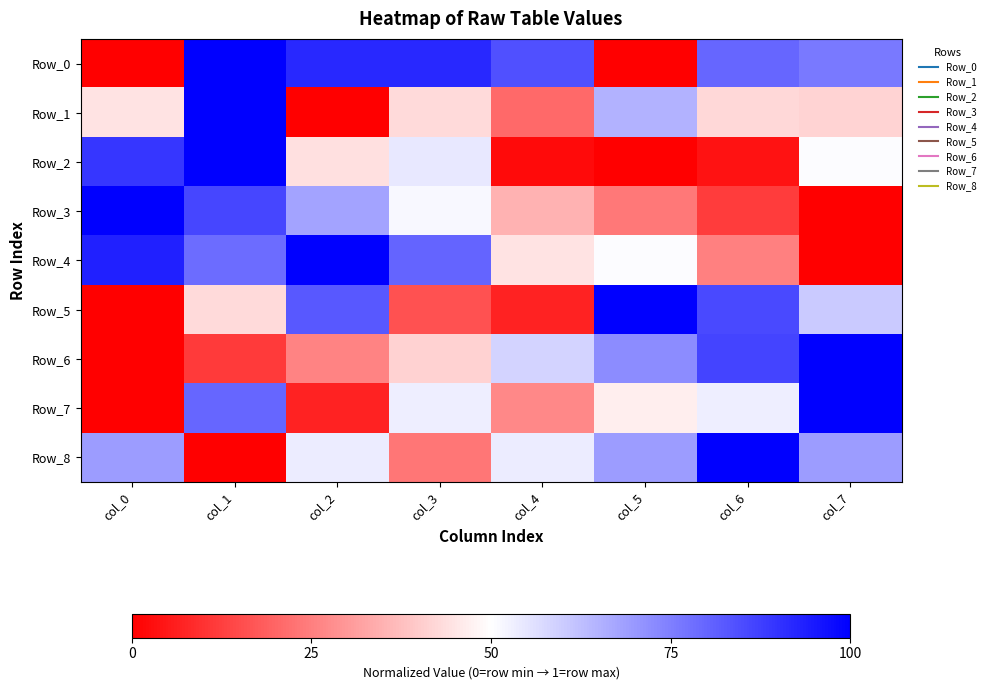

Which series changed the most between col_6 and col_7?

Row_2